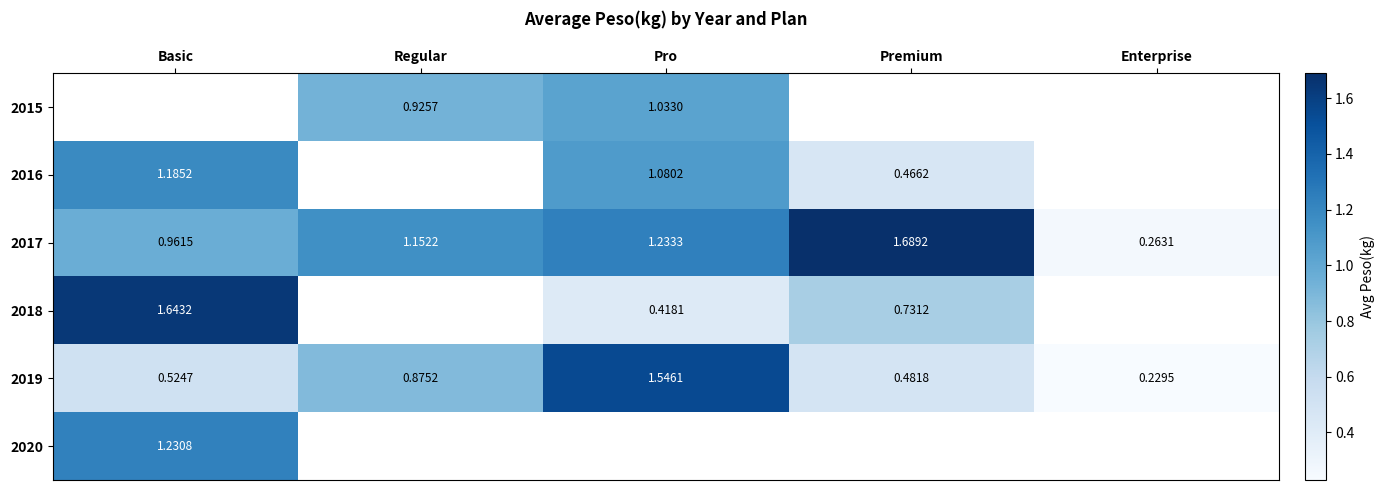

What is the greatest value displayed?

1.7